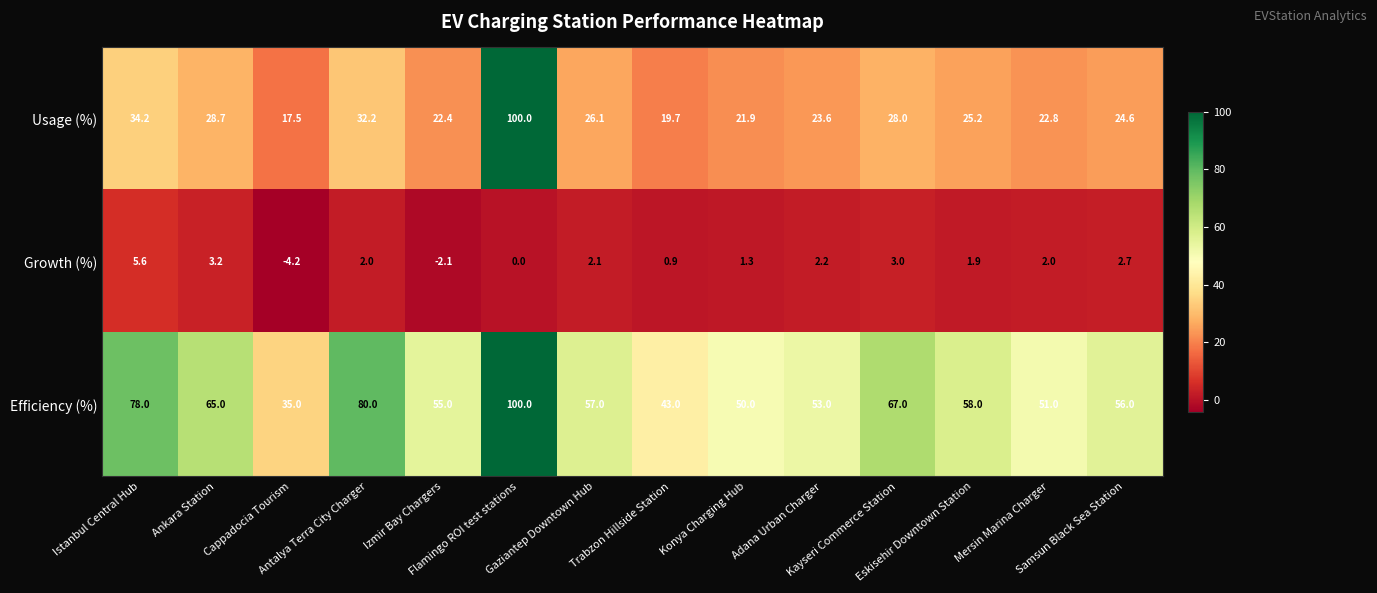

How many negative values does the Growth (%) series have?

2